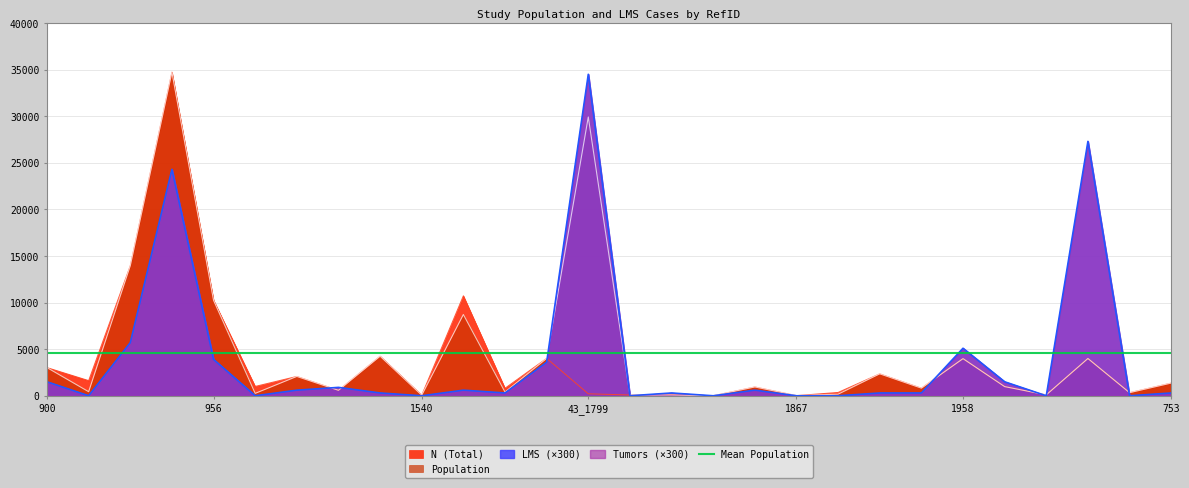

What is the label of the 1st point from the left?

900